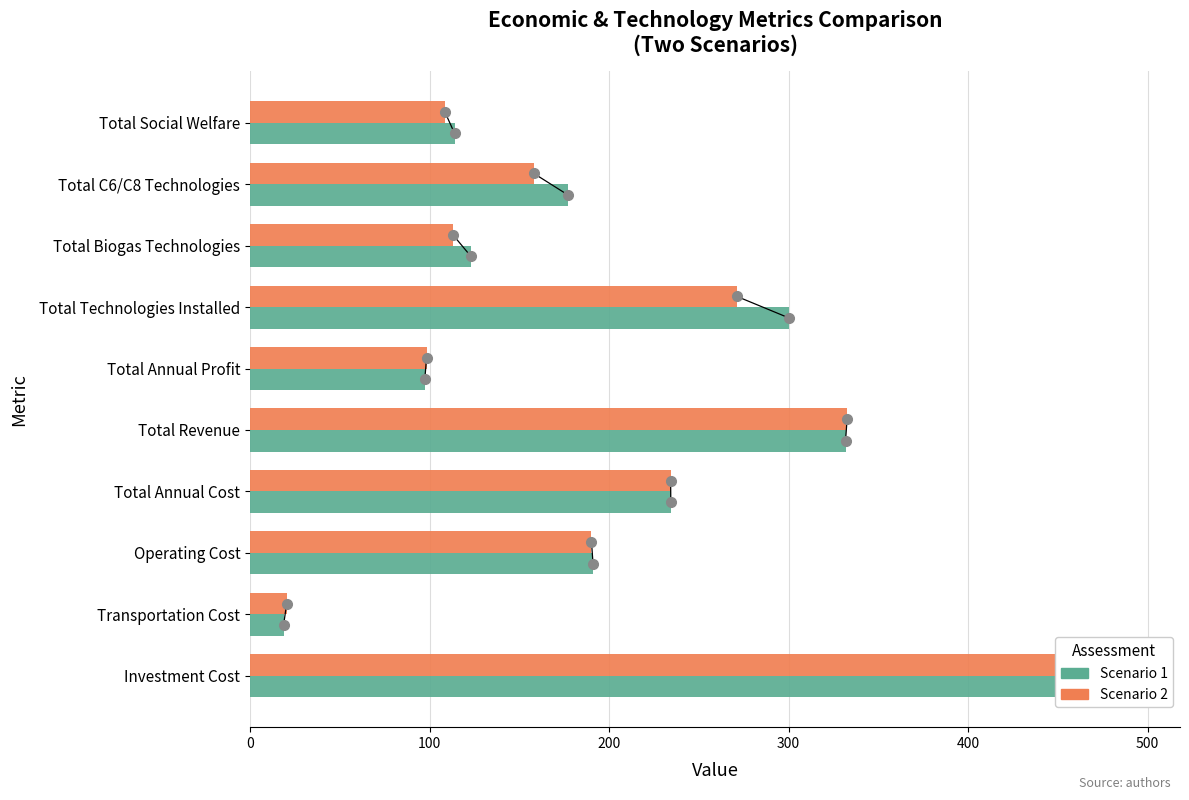

At how many categories does at least one series exceed 191?

5